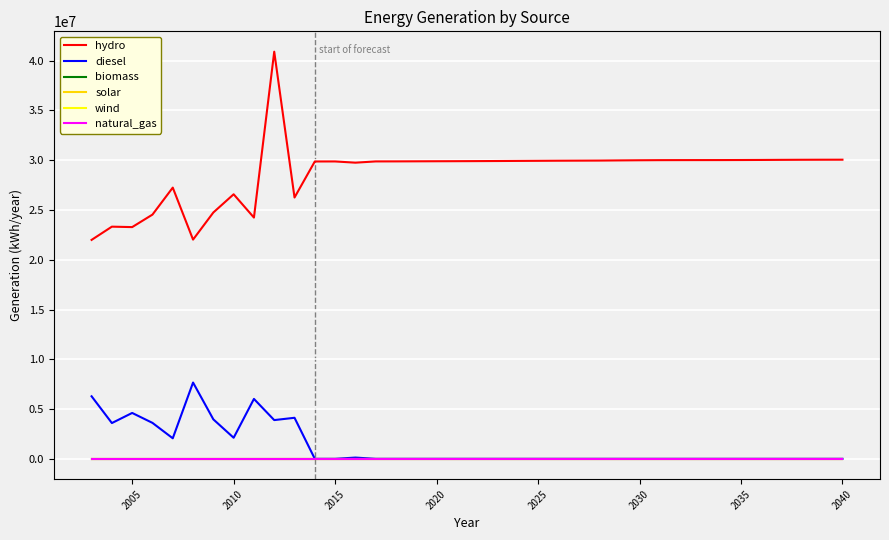

Is this an area chart (filled region under the line)?

No